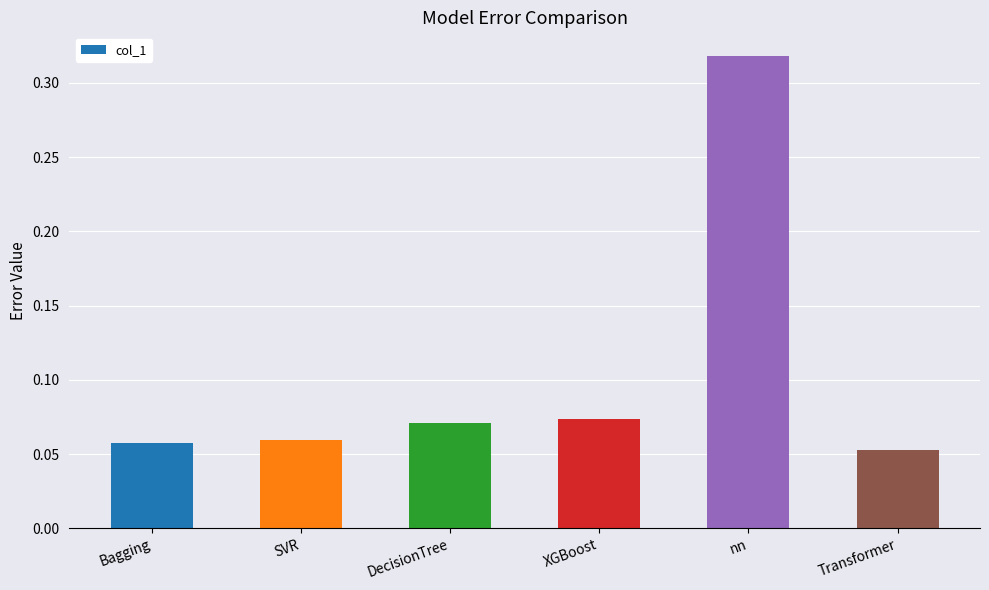

Count the values in the range 0 to 1.

6